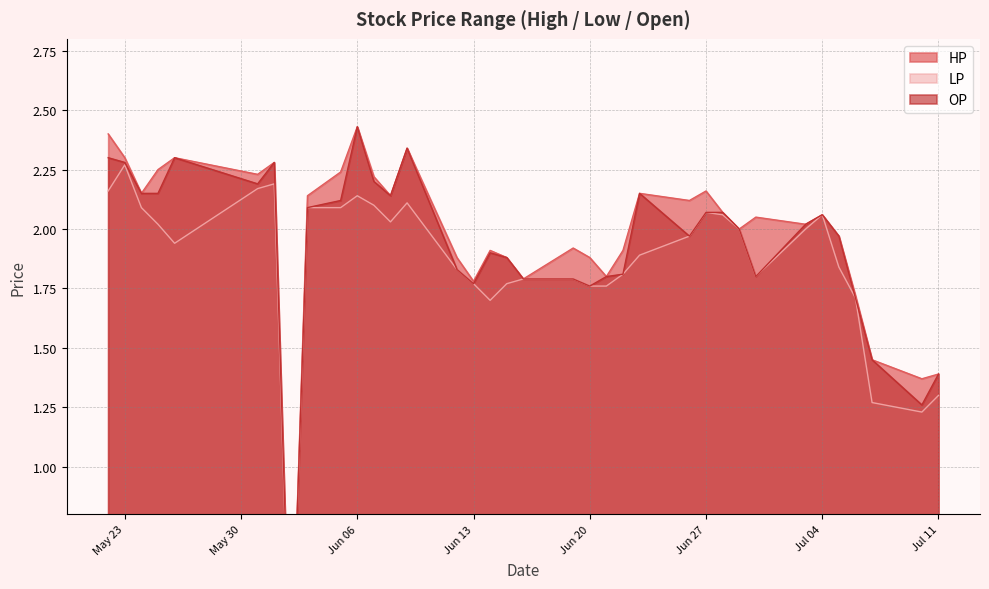

What is the difference between the HP values at 2017-06-14 and 2017-06-01?

0.4